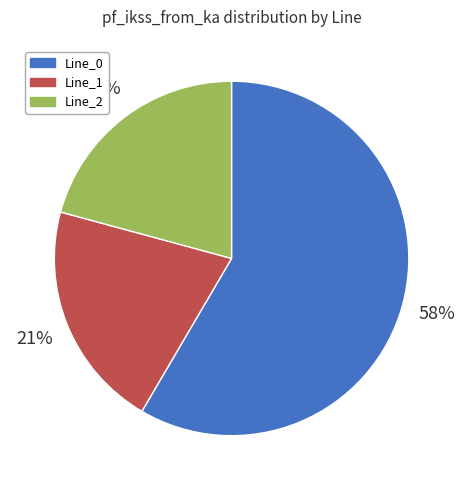

Approximately how many times larger is the value at Line_2 compared to Line_1?

1.0